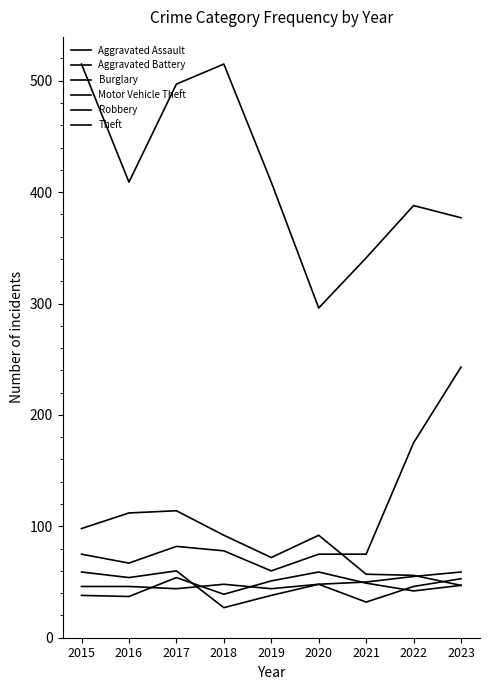

At which label does Motor Vehicle Theft first exceed 75?

2017